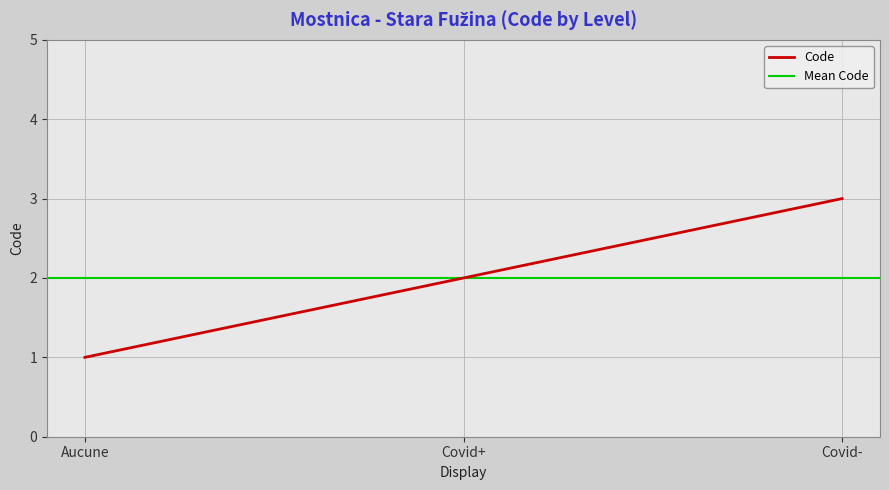

Rank the categories by value from highest to lowest.

Covid-, Covid+, Aucune